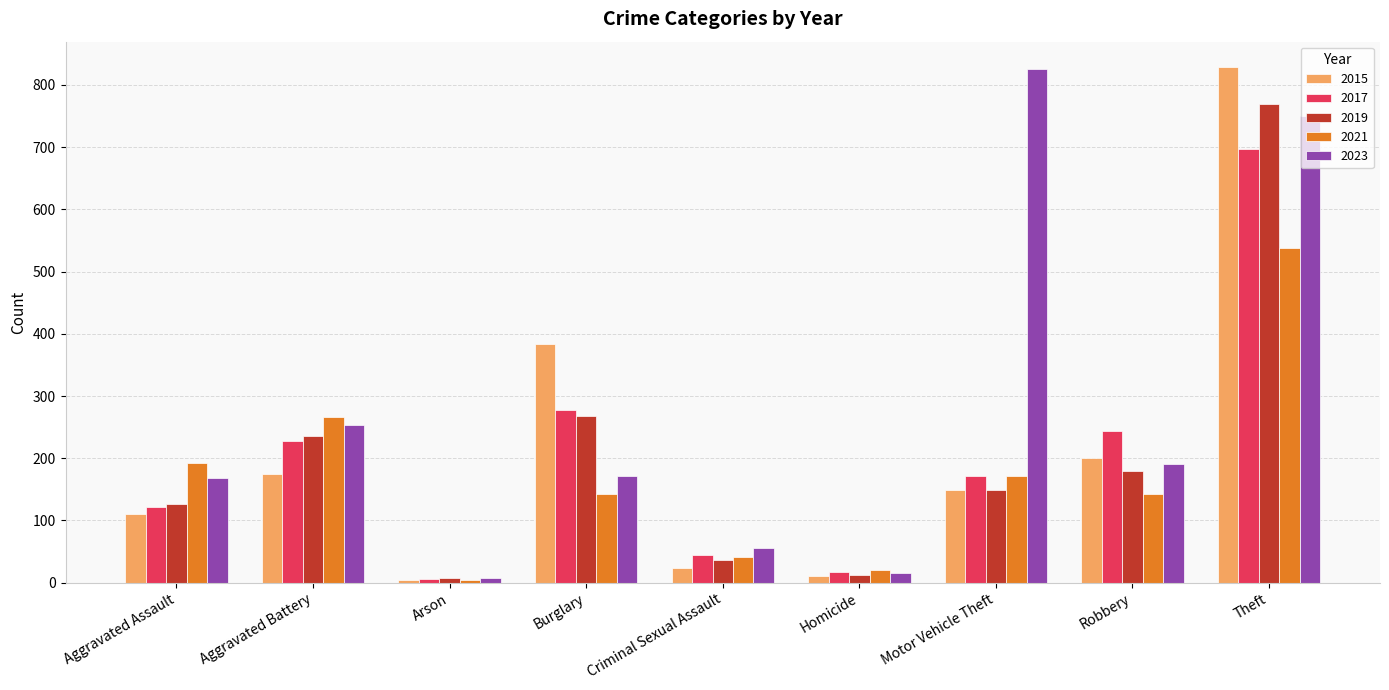

Which series has the largest total across all categories?

2023